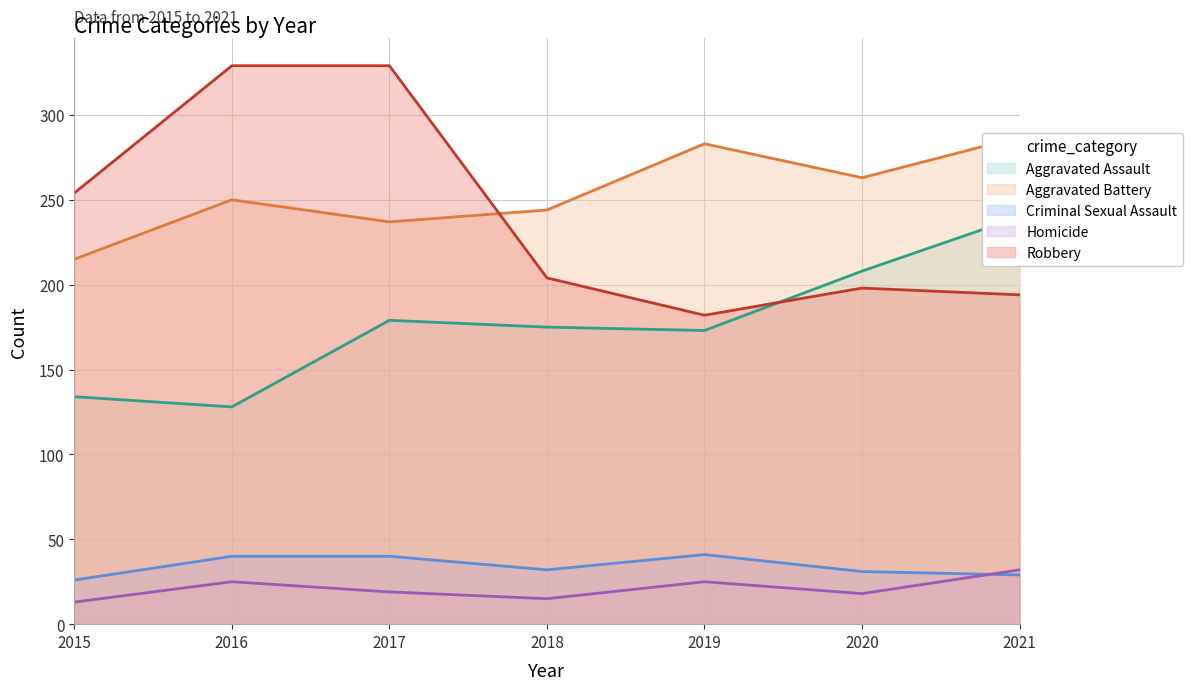

At which category does Criminal Sexual Assault reach its first local valley?

2018